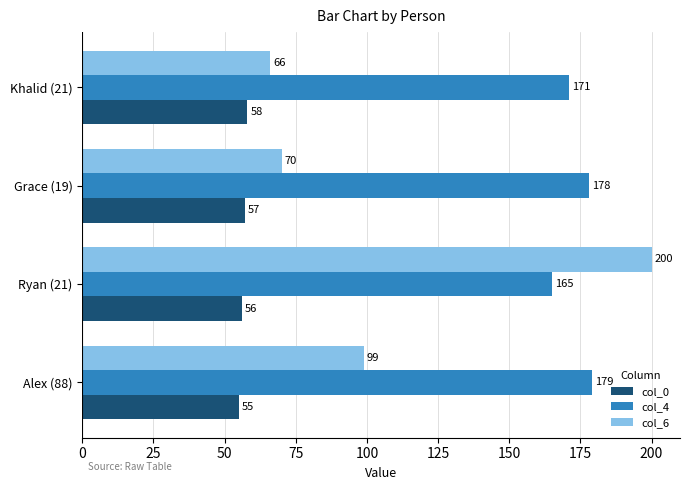

At which category is the sum across all series the highest?

Ryan (21)